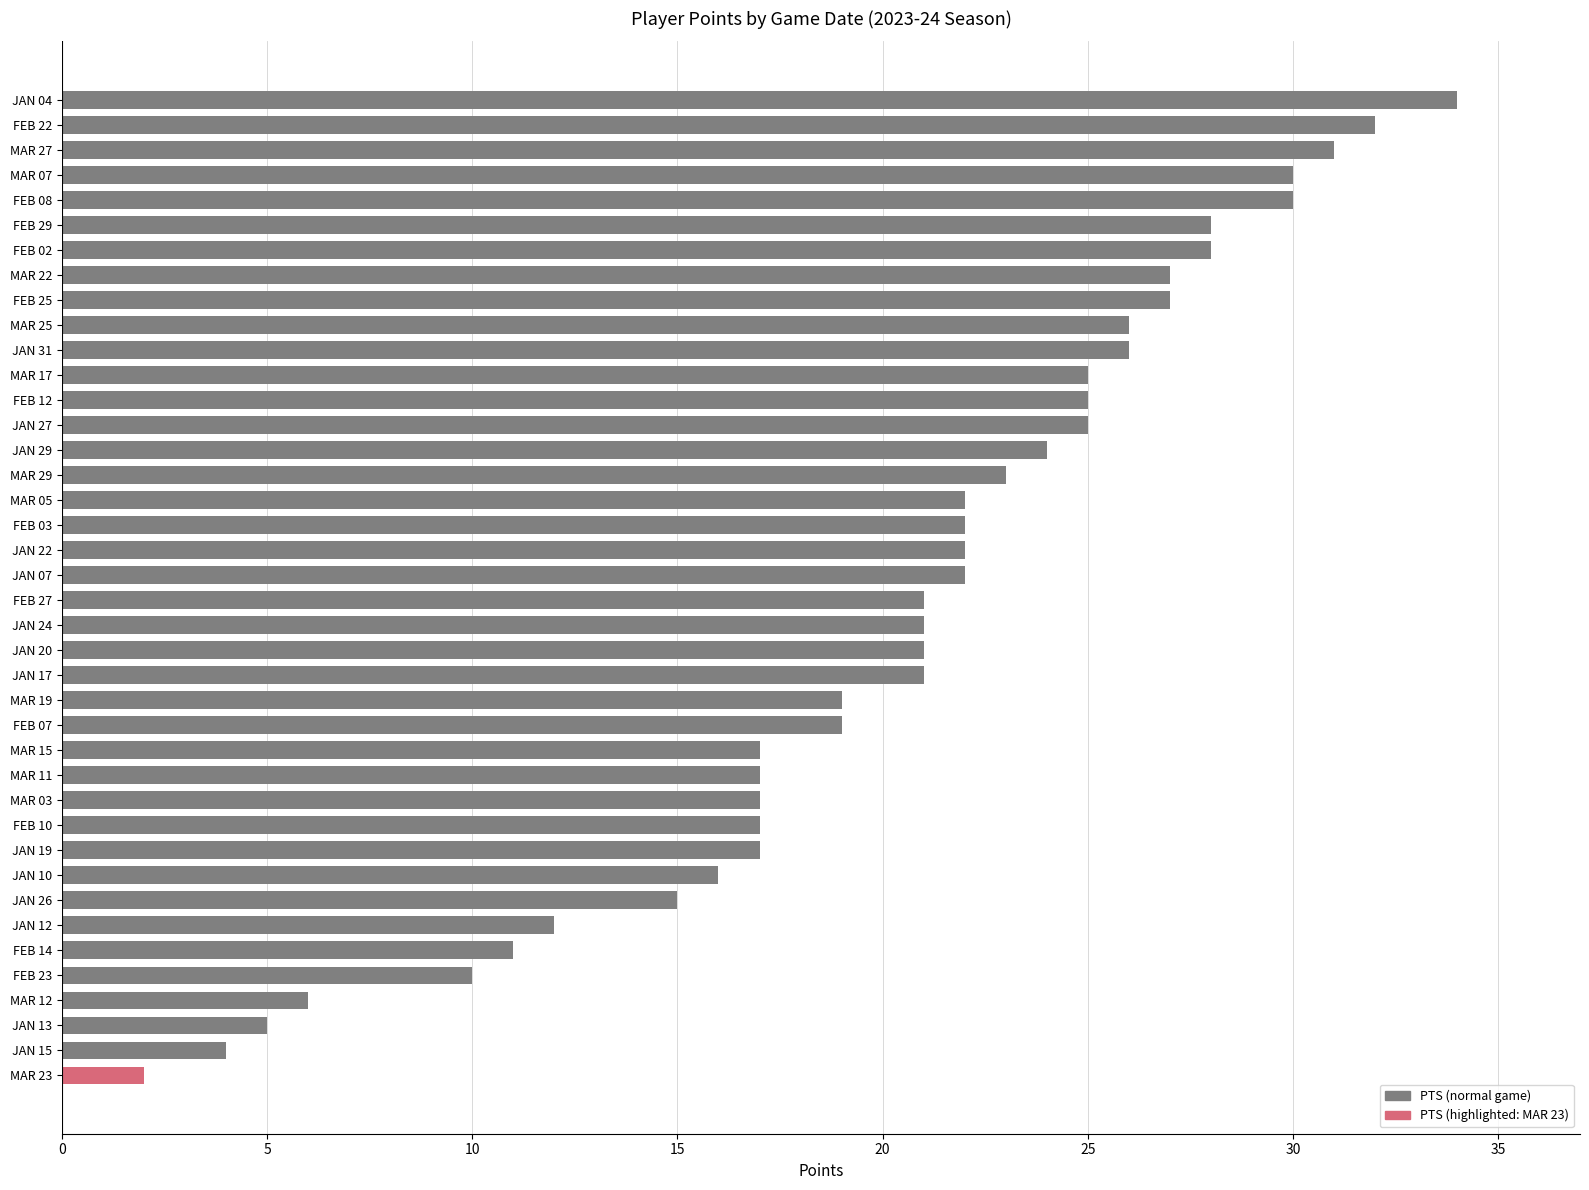

How many bars are there in total?

40